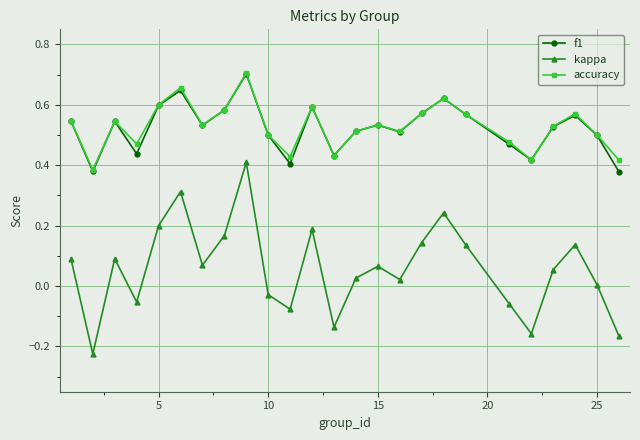

True or false: f1 has more than 0 points higher than both neighbors.

True